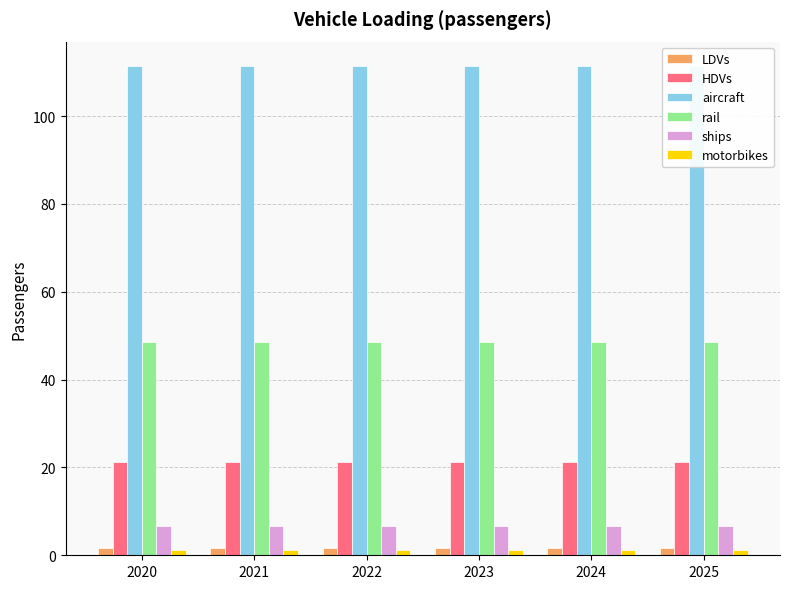

At which label does motorbikes reach its minimum?

2020